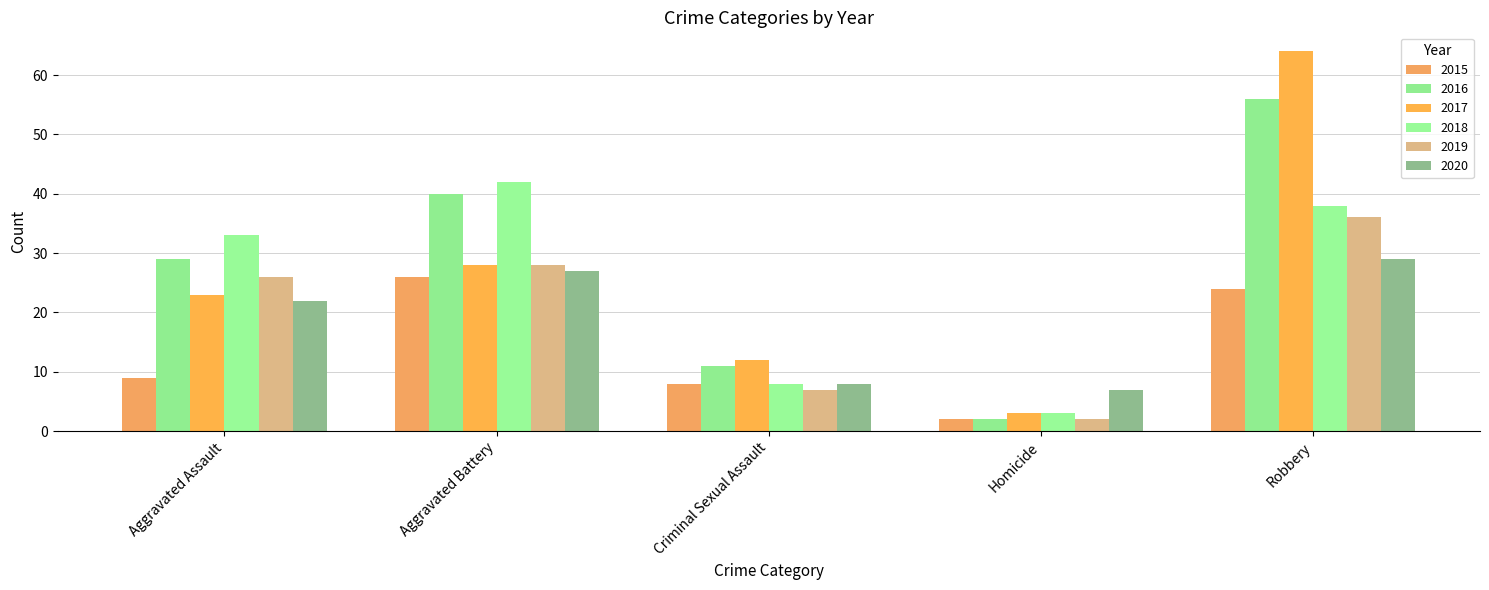

At which label does 2015 reach its minimum?

Homicide